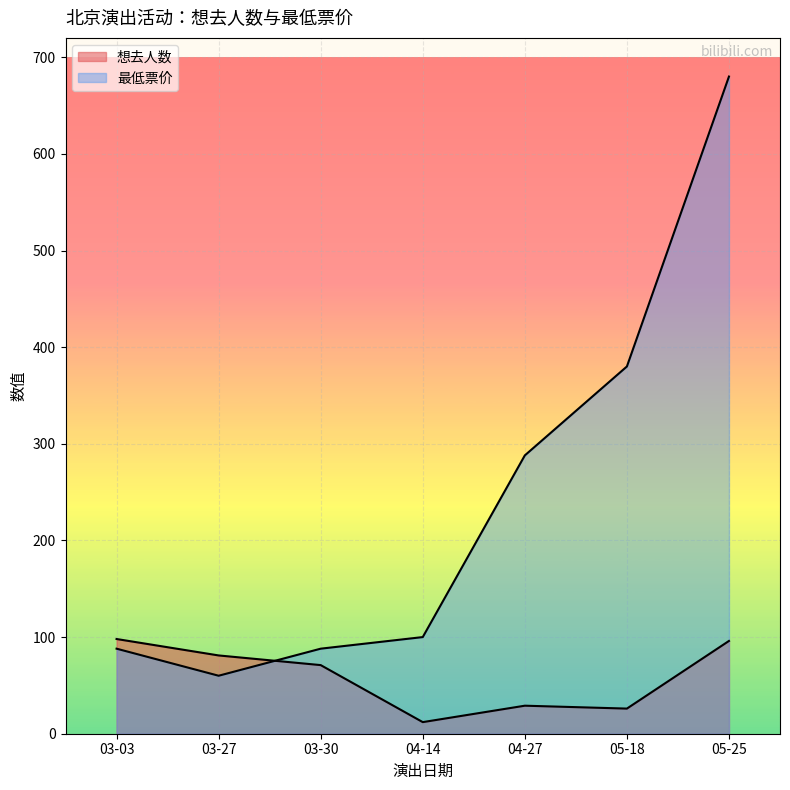

Reading right to left, extract all data points from this chart.

想去人数: 05-25=96	05-18=26	04-27=29	04-14=12	03-30=71	03-27=81	03-03=98
最低票价: 05-25=680	05-18=380	04-27=288	04-14=100	03-30=88	03-27=60	03-03=88